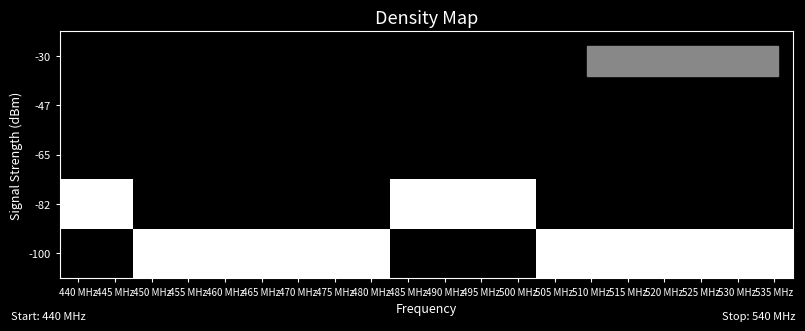

At which category does the chart reach its peak across all series?

440 MHz